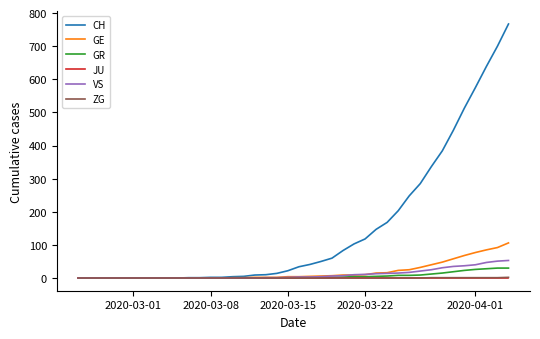

What is the greatest value displayed?

767